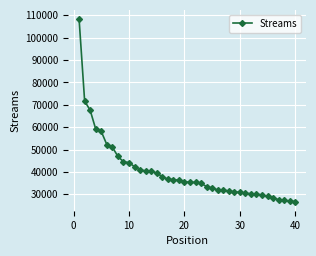

What is the value of the 20th point from the left?

35620